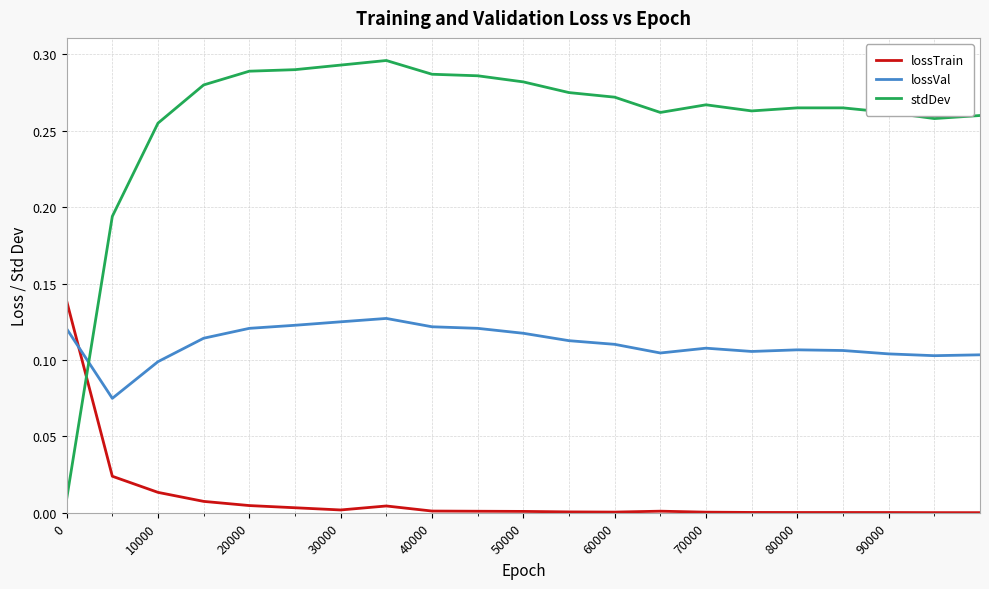

Which series has the widest spread of values?

stdDev